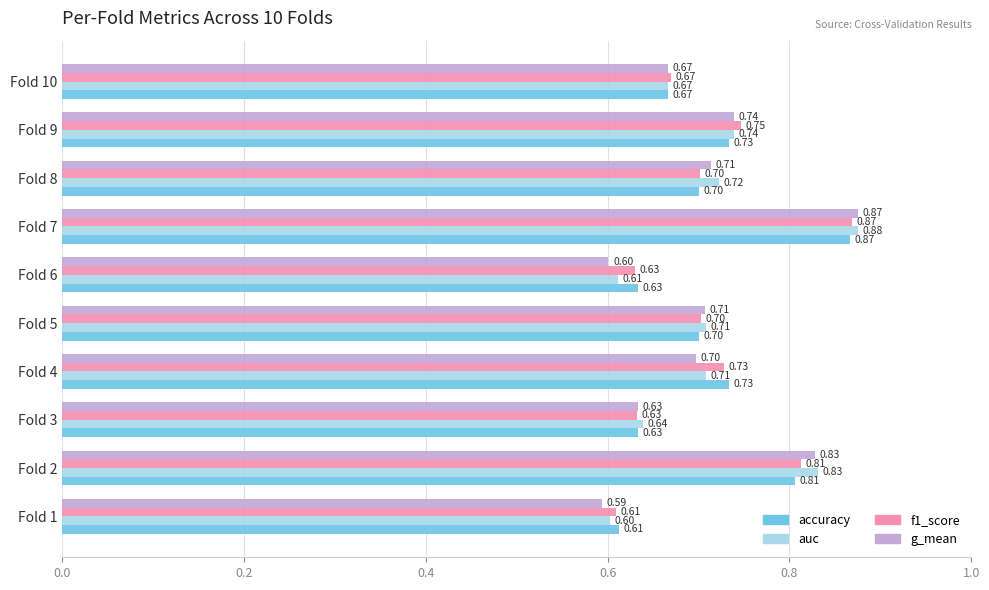

Which series changed the most between Fold 9 and Fold 10?

f1_score